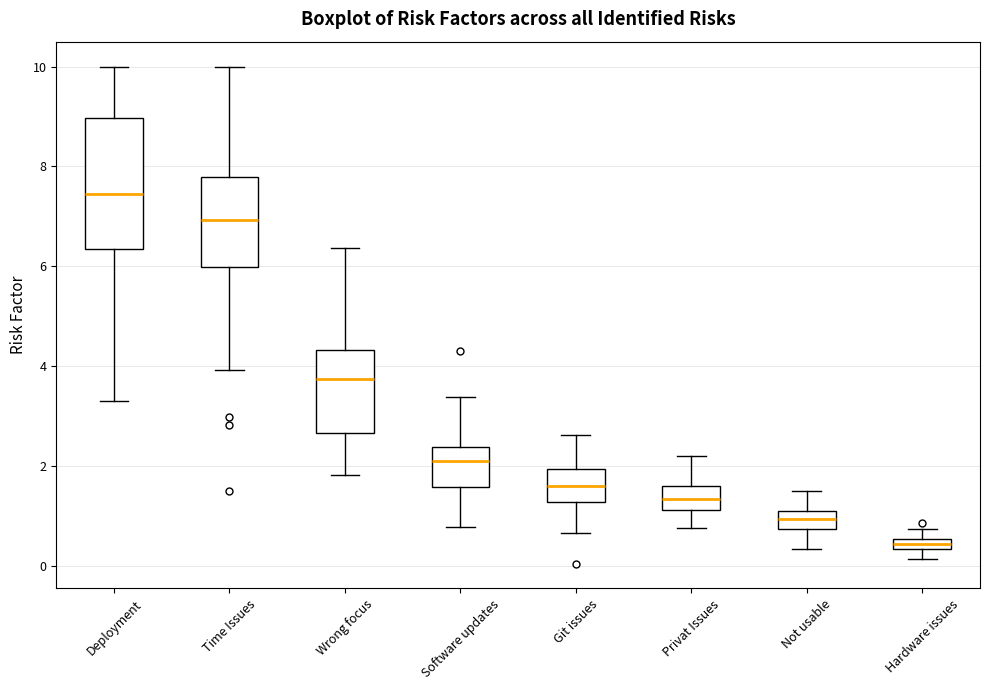

Which box's median line is the lowest?

Hardware issues